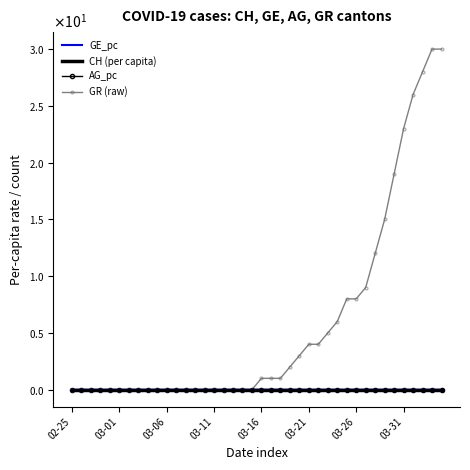

Which series has the widest spread of values?

GR (raw)